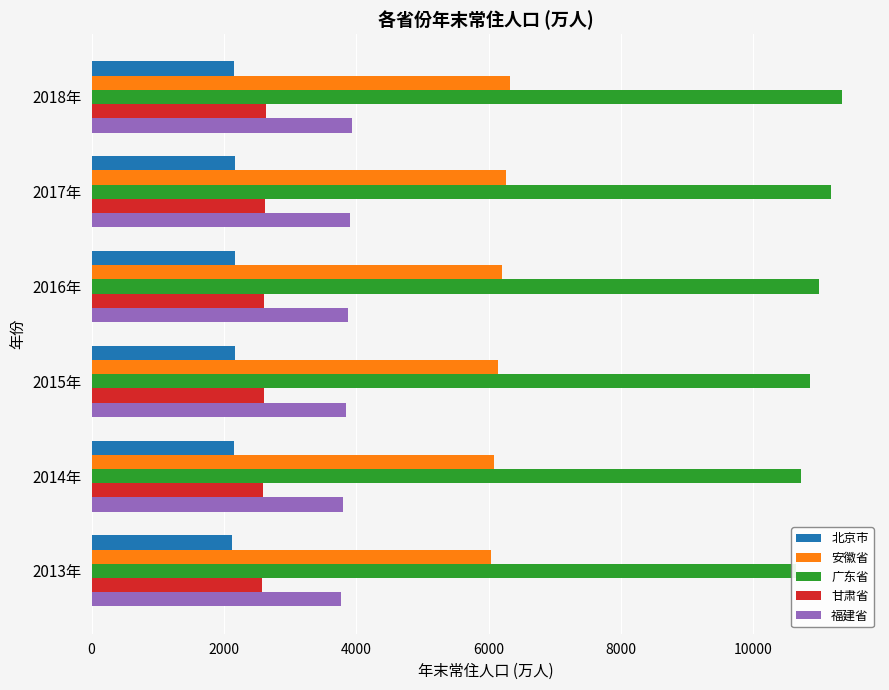

What is the spread (max minus min) of values at 2016年?

8826